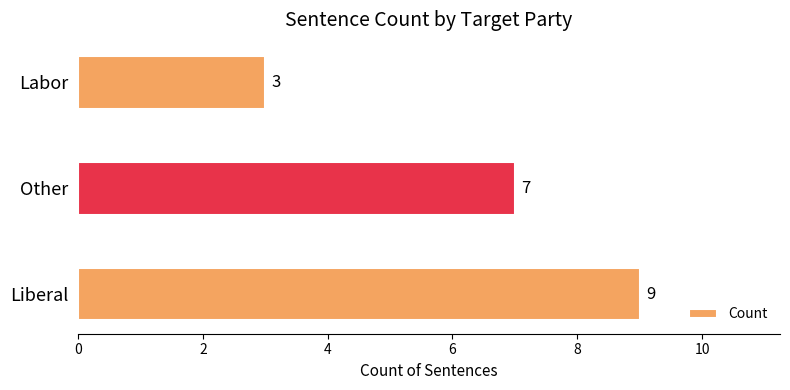

How many bars are there in total?

3